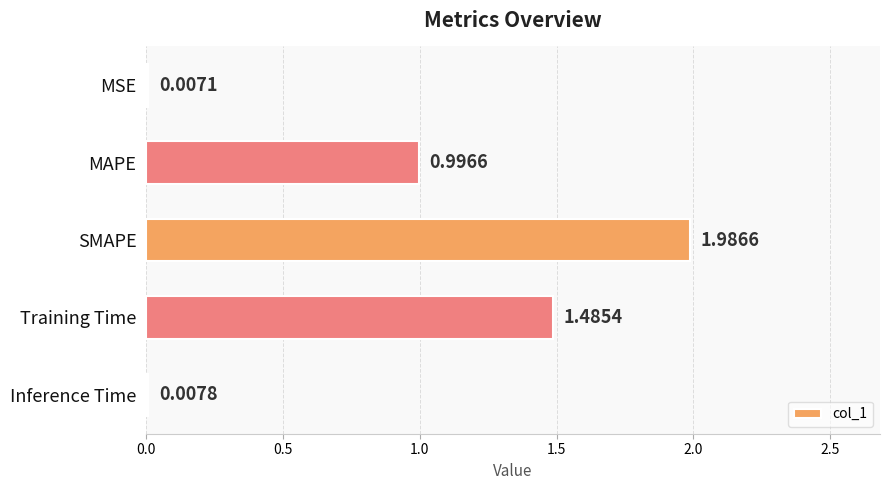

At which label is the value closest to 0?

MSE